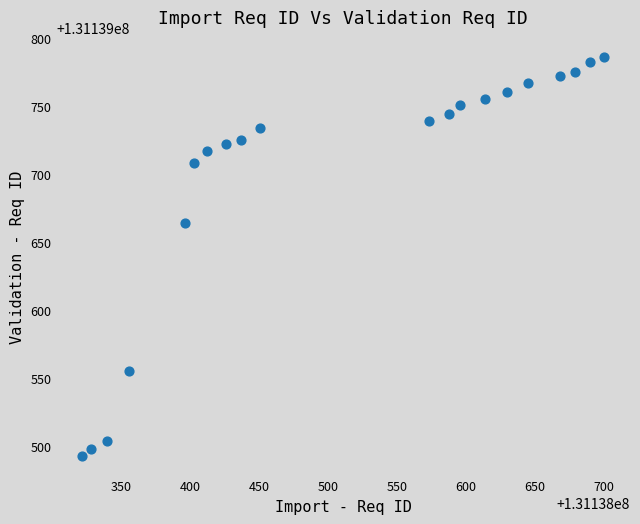

What Y value in the scatter plot is closest to 131139639?

131139664